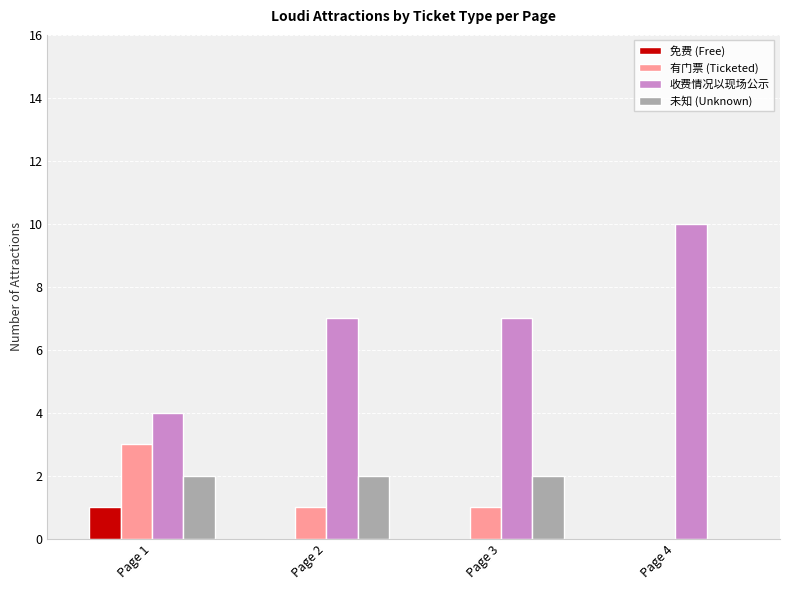

Are the bars horizontal?

No